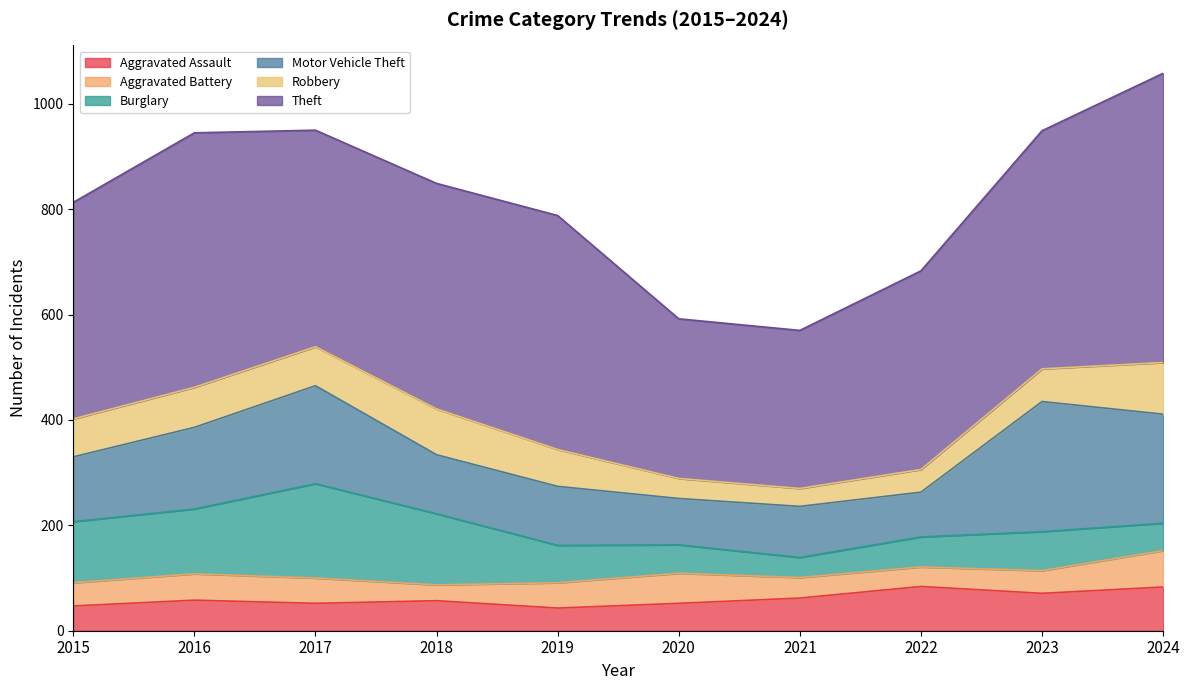

In Aggravated Assault, how many points are lower than both neighbors (excluding endpoints)?

3